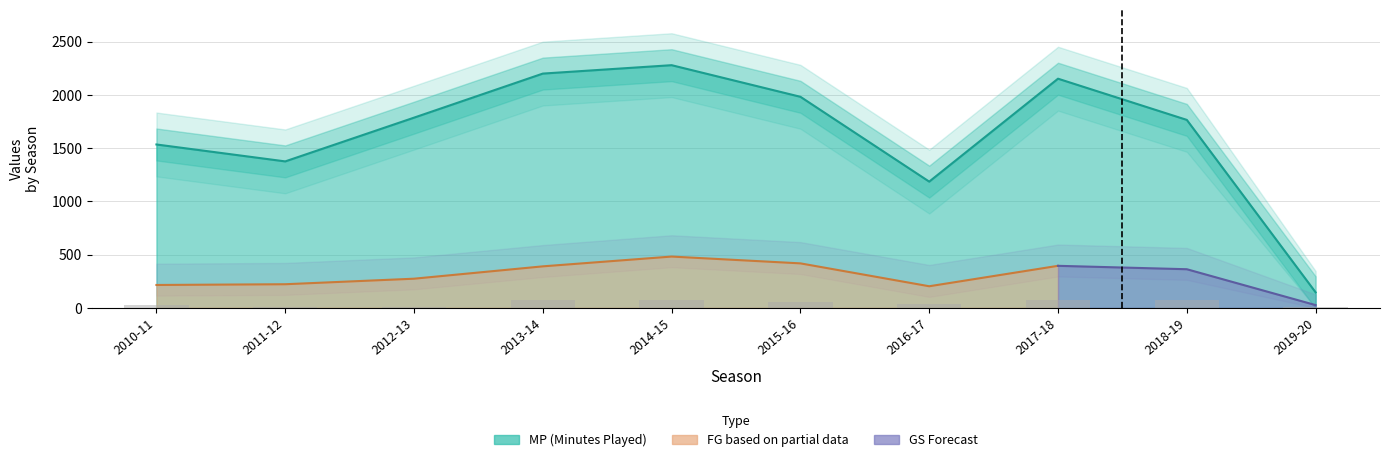

True or false: the data shows 39 at 2016-17.

True